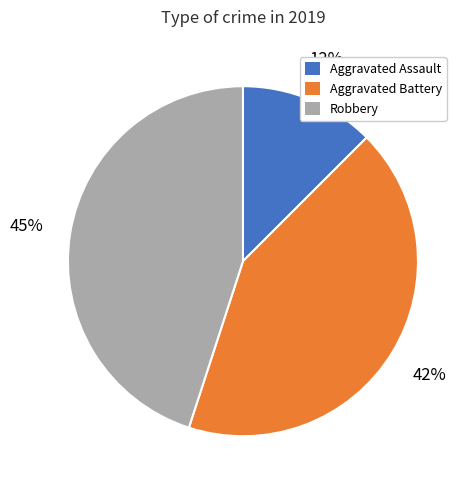

Does Aggravated Battery represent more than half of the total?

No